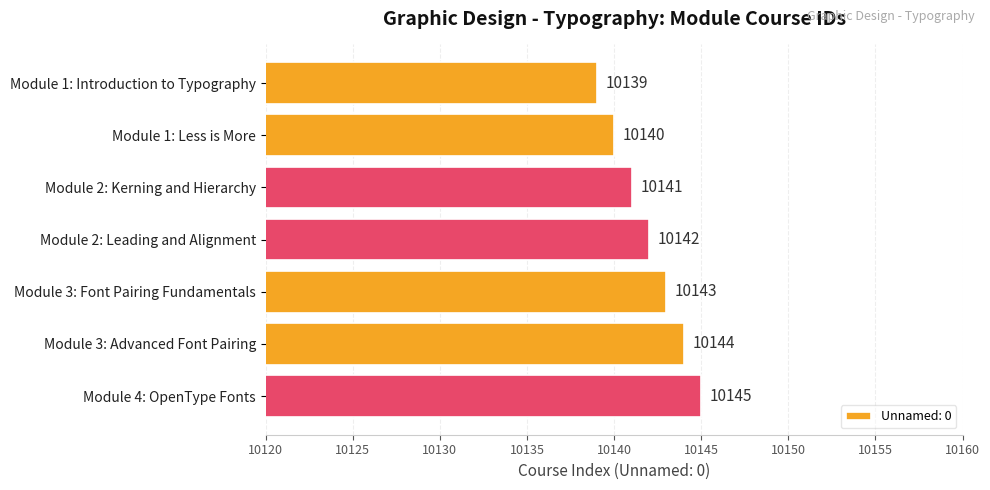

How many bars are there in total?

7